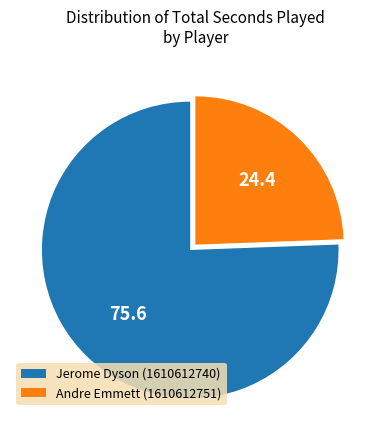

Is it true that Jerome Dyson (1610612740) is 76% of the pie?

True